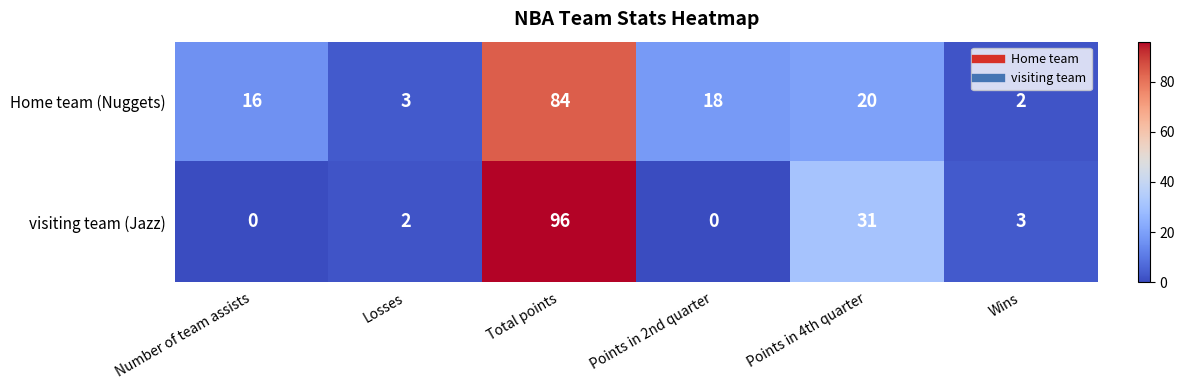

The visiting team (Jazz) series shows -58 at Points in 2nd quarter. True or false?

False